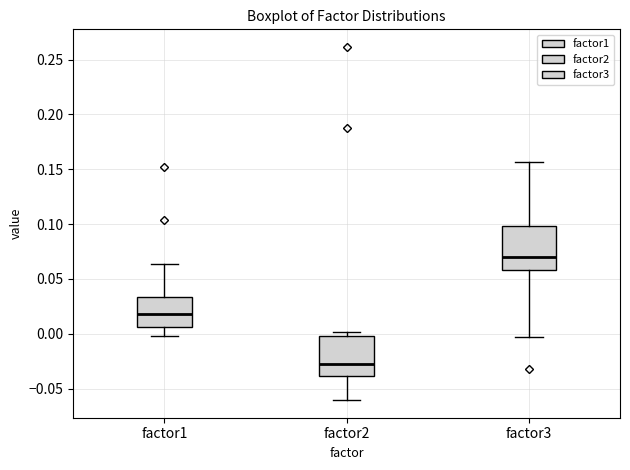

Reading left to right, read every box against the y-axis: the position of its median line, the range the box covers, and the ends of its whiskers. The values are not printed on the chart, so give them approximately, as read against the axis.

factor1: median 0.020, box 0.005 to 0.035, whiskers 0.000 to 0.065
factor2: median -0.030, box -0.040 to 0.000, whiskers -0.060 to 0.000 (just above the box's upper edge)
factor3: median 0.070, box 0.060 to 0.100, whiskers -0.005 to 0.155